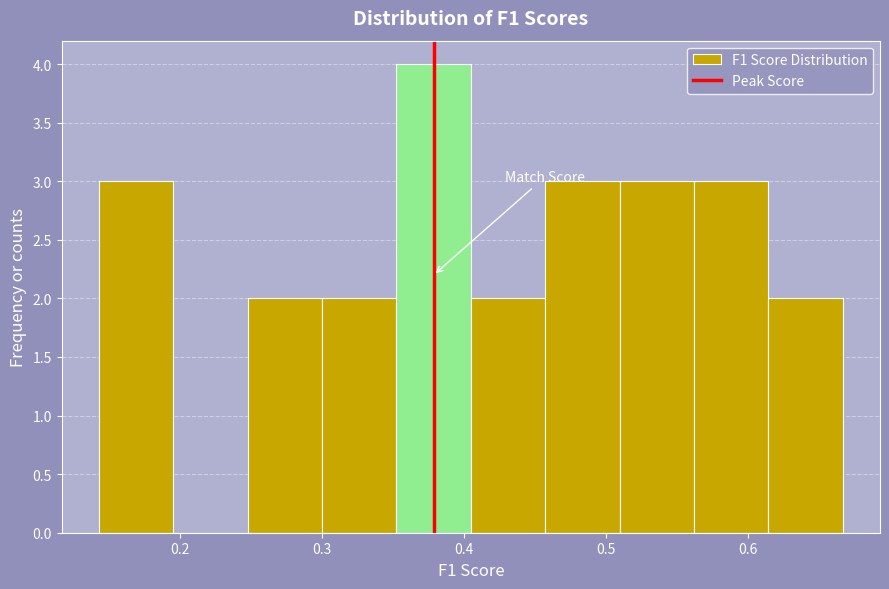

How tall is the bar that spans 0.30 to 0.35 on the x-axis? Neither the bar edges nor the heights are printed on the chart, so give them approximately, as read against the axes.

2